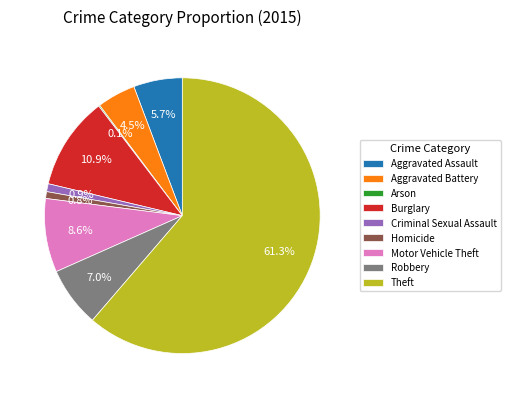

Which slice is the largest?

Theft